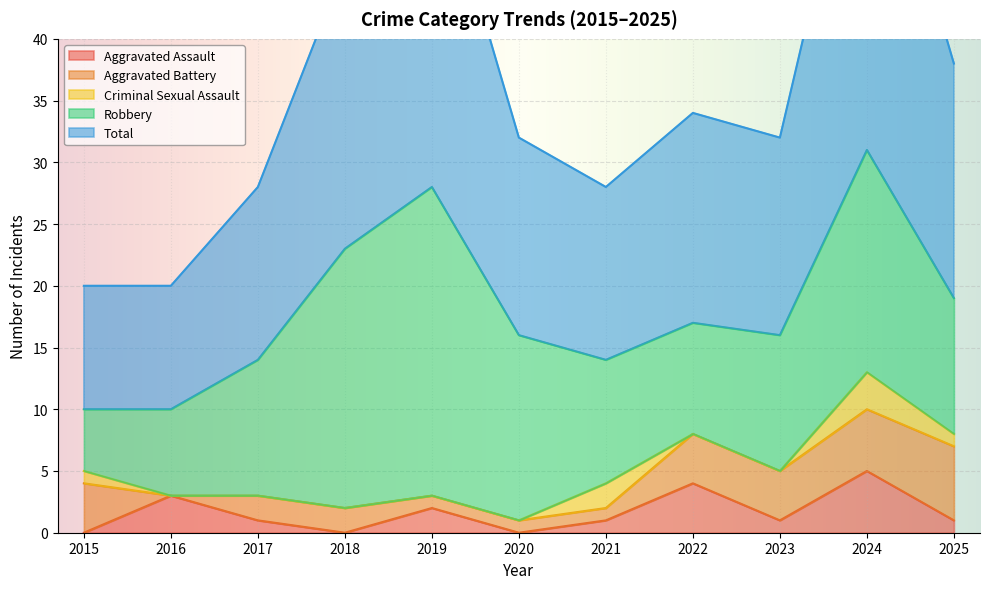

In Total, how many points are higher than both neighbors (excluding endpoints)?

3